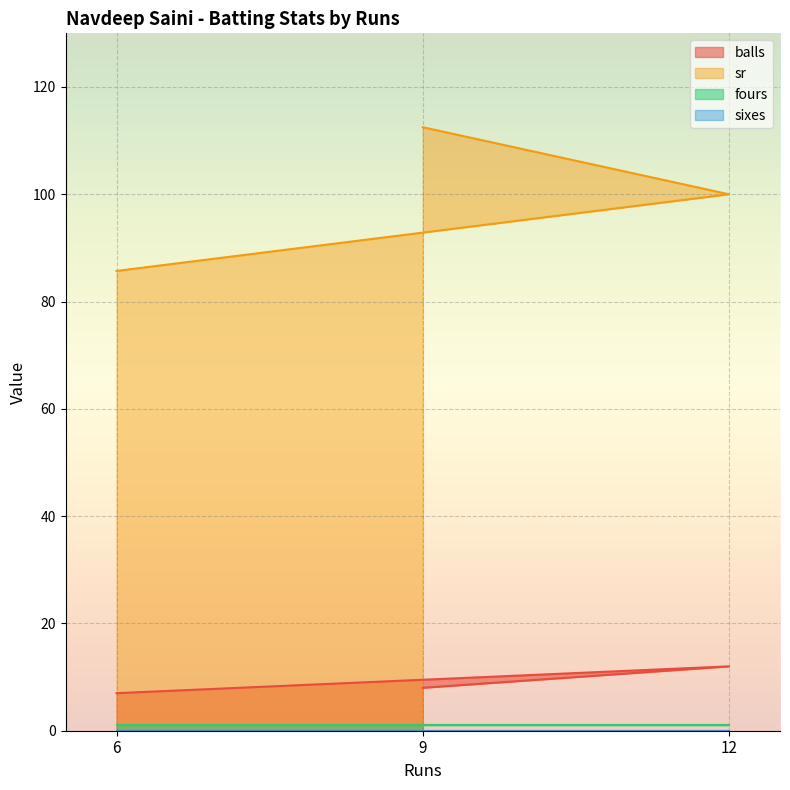

Between 9 and 6, which is larger?

9